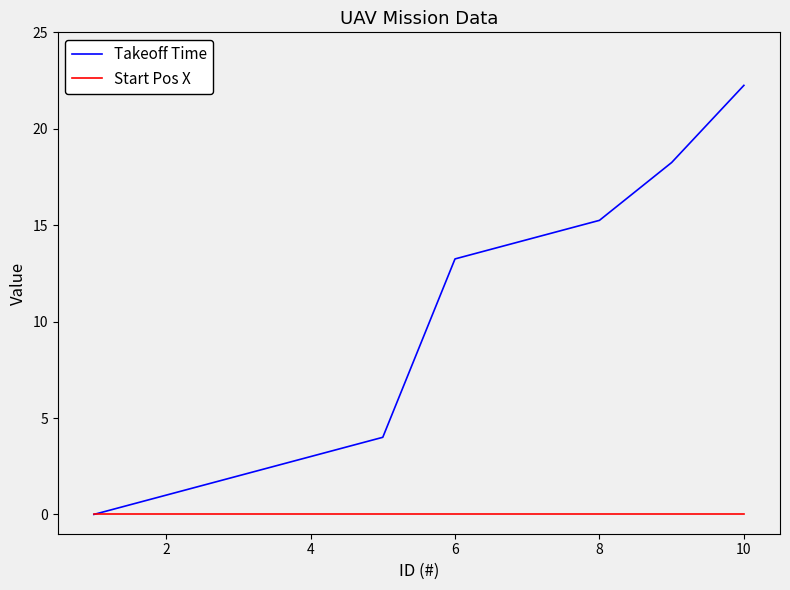

List the series in order of their overall mean, lowest first.

Start Pos X, Takeoff Time